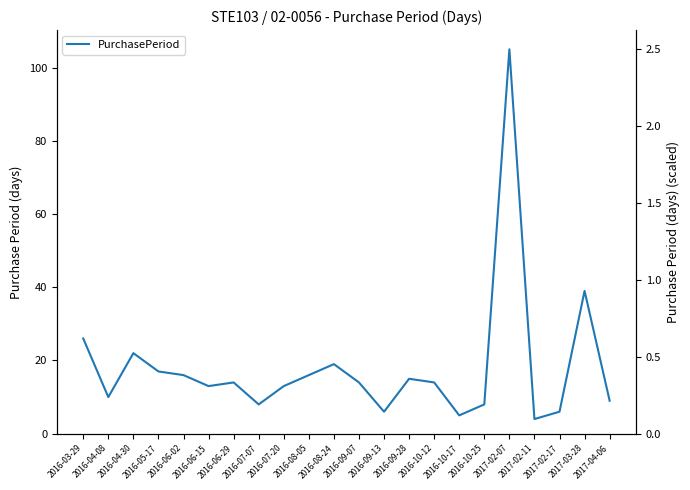

What is the change in value from 2016-09-28 to 2017-02-17?

-9